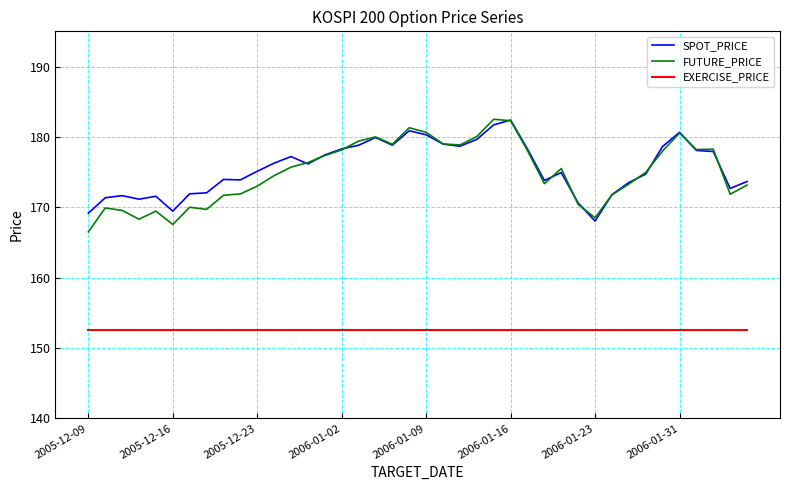

True or false: FUTURE_PRICE and EXERCISE_PRICE intersect in this chart.

False